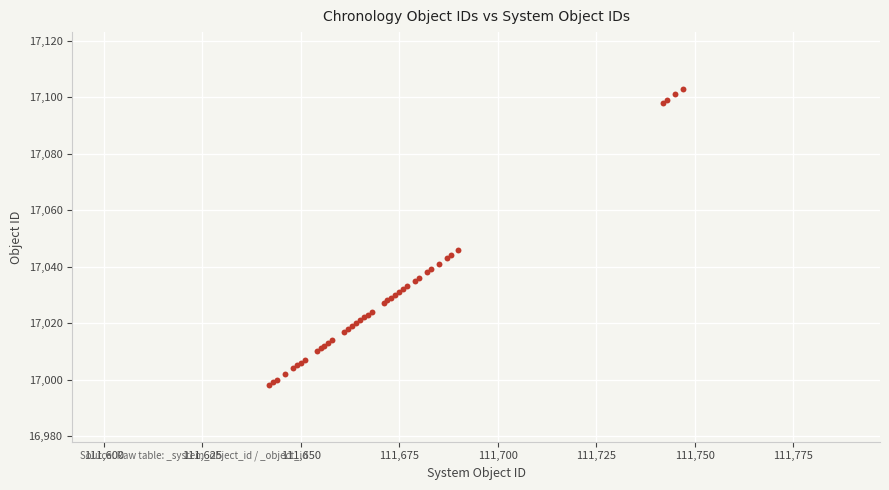

What Y value in the scatter plot is closest to 17050?

17046